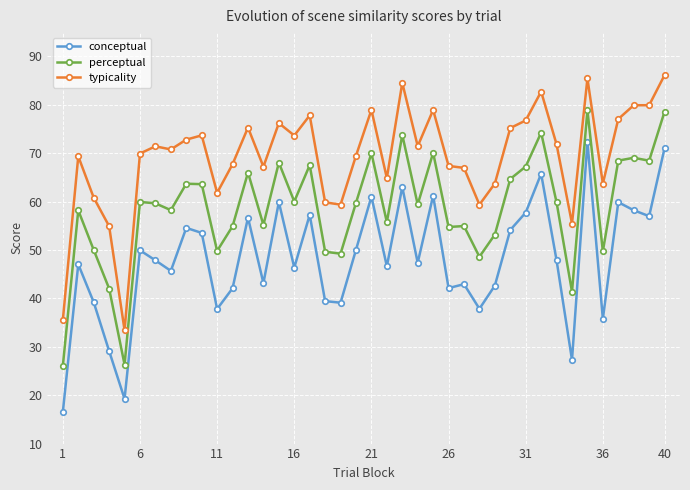

What is the maximum value shown in the chart?

86.1